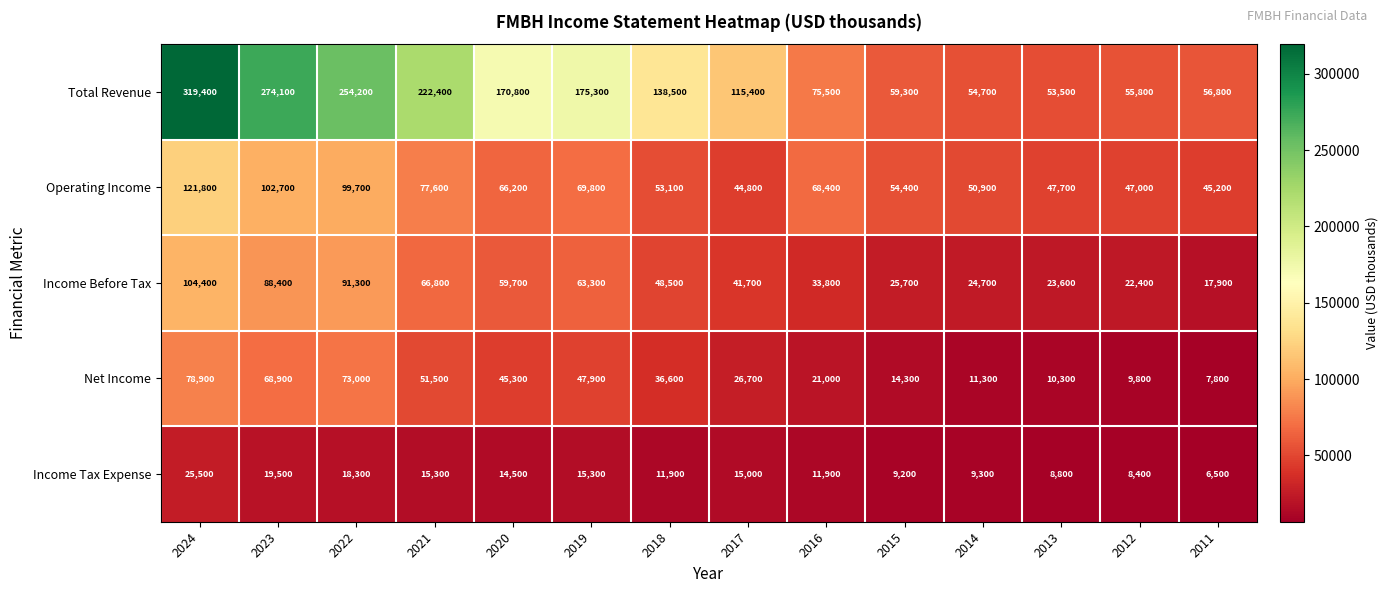

What is the total value across all series at 2011?

134200